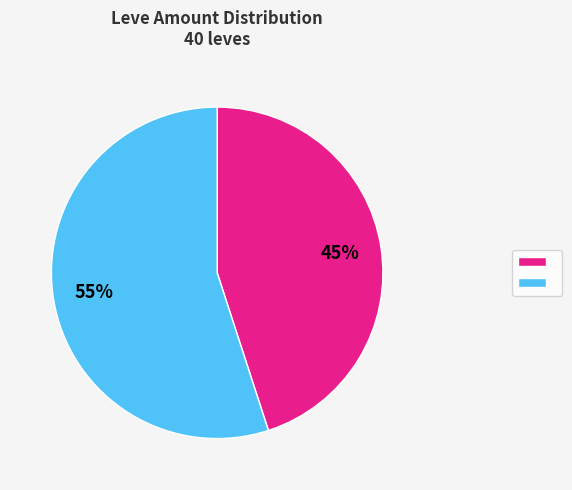

Is there a majority slice in this chart?

Yes